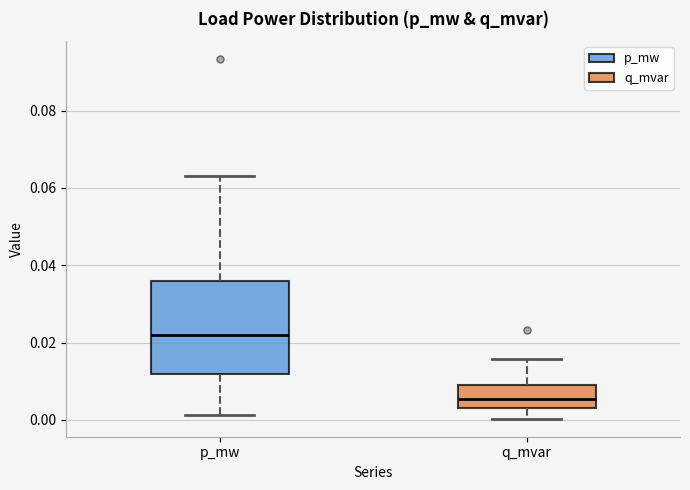

Reading left to right, read every box against the y-axis: the position of its median line, the range the box covers, and the ends of its whiskers. The values are not printed on the chart, so give them approximately, as read against the axis.

p_mw: median 0.022, box 0.012 to 0.036, whiskers 0.002 to 0.062
q_mvar: median 0.006, box 0.004 to 0.008, whiskers 0.000 to 0.016